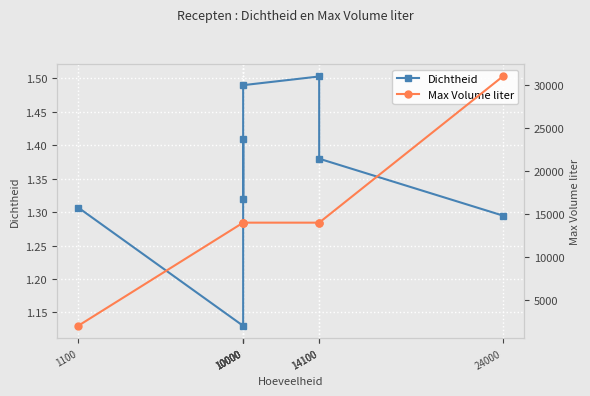

In Dichtheid, how many points are higher than both neighbors (excluding endpoints)?

2